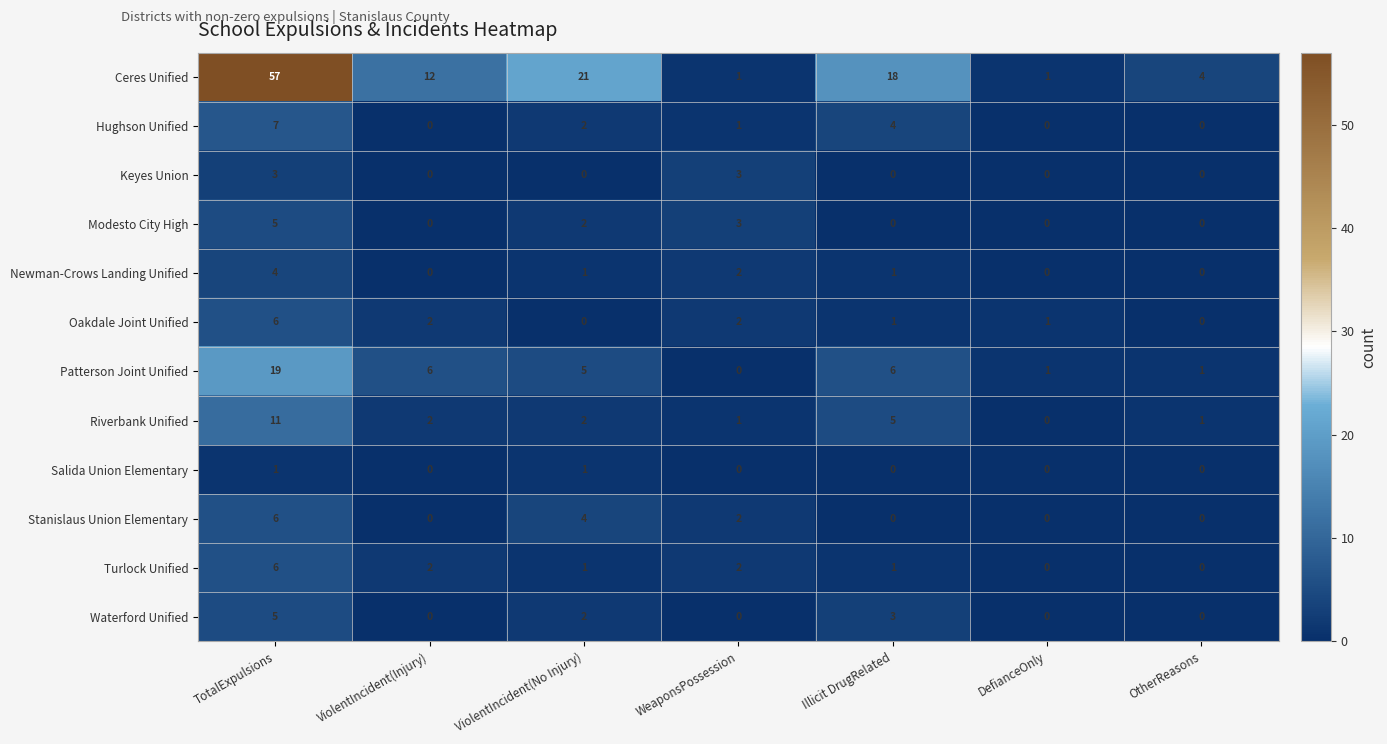

What is the highest value of the Stanislaus Union Elementary series?

6